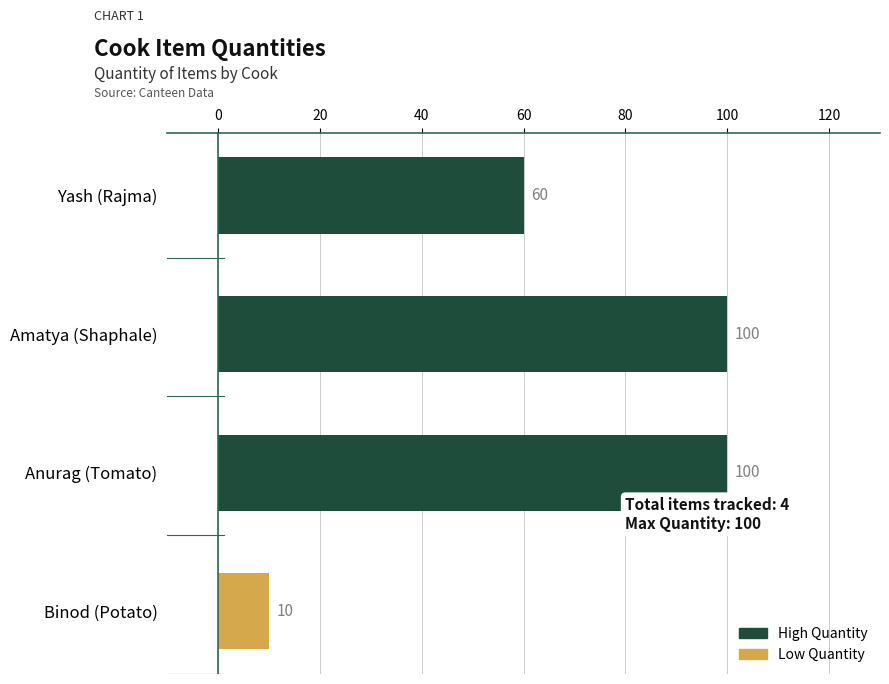

What is the difference between the second highest and minimum values?

90